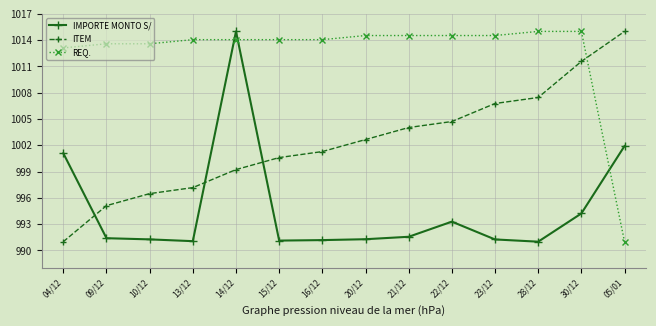

How many values in the ITEM series exceed 1002?

7